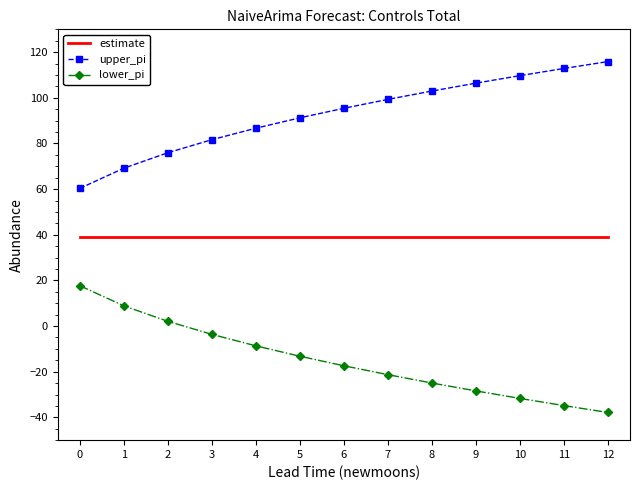

What are all the series names shown in the legend?

estimate, upper_pi, lower_pi